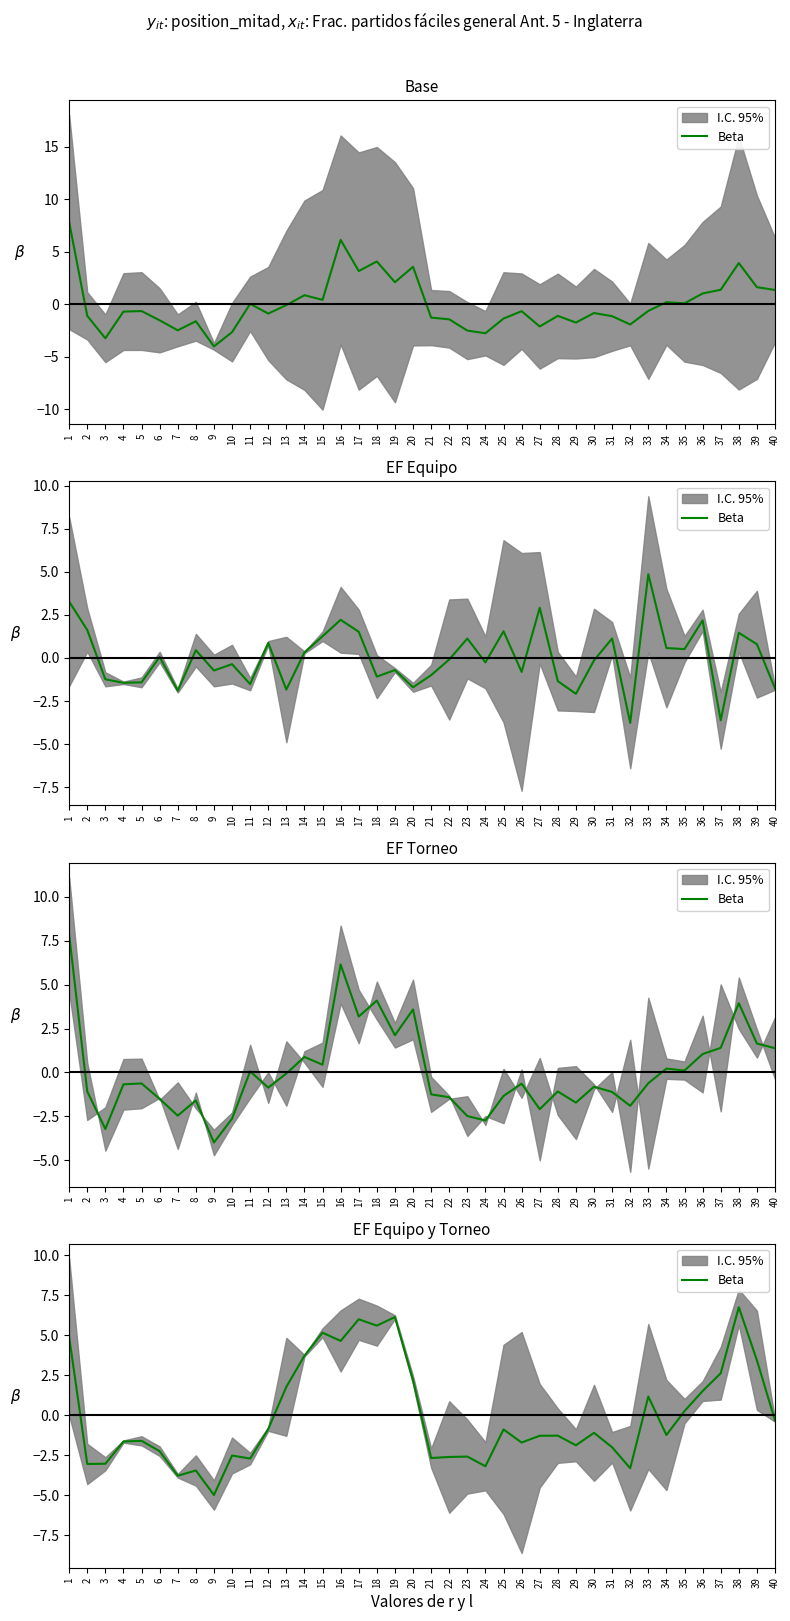

What is the value of the 34th point from the left?

-1.2